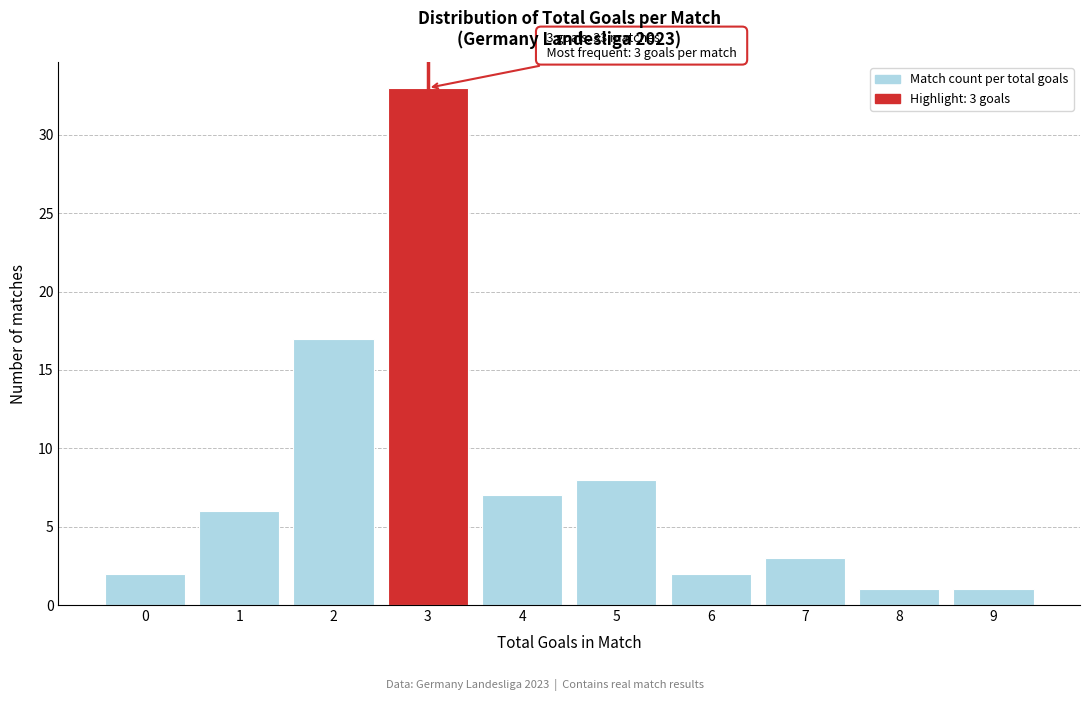

Over which range of the x-axis is the bar tallest?

2.5 to 3.5